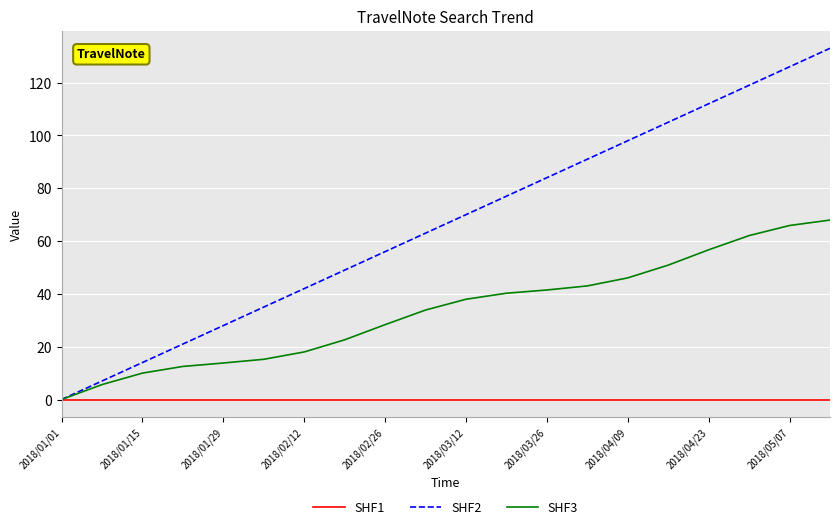

Rank the series by their maximum value, from lowest to highest.

SHF1, SHF3, SHF2